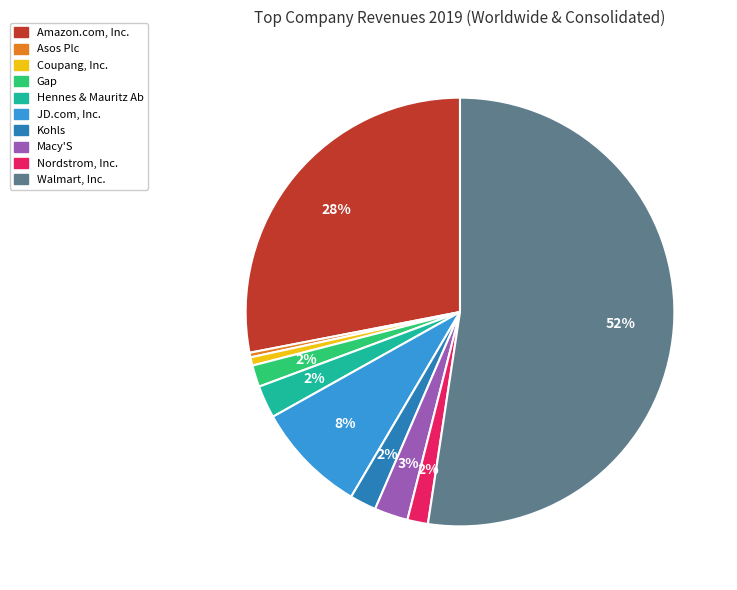

Combined, do JD.com, Inc. and Coupang, Inc. account for over 50%?

No